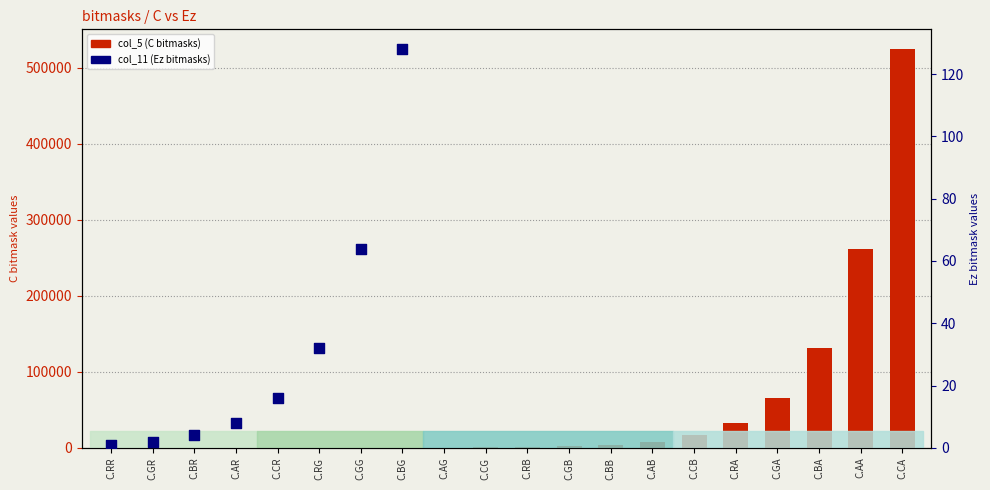

What is the change in value from C.AR to C.AG?

+248